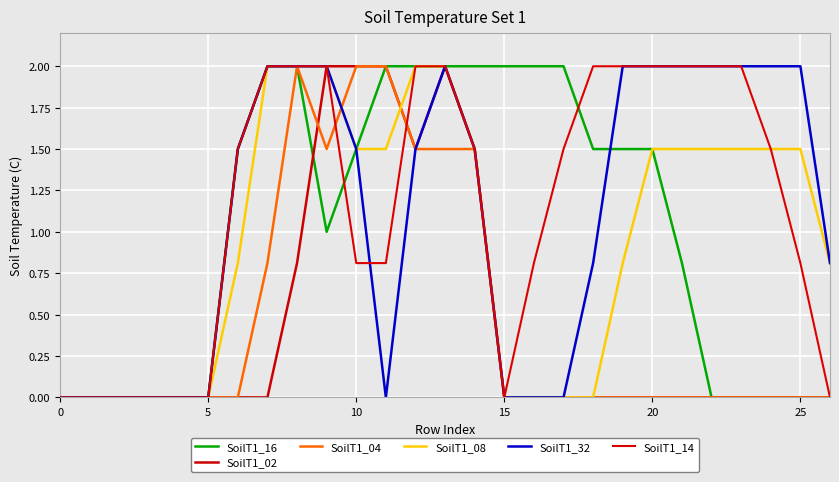

At how many categories does at least one series exceed 1?

20